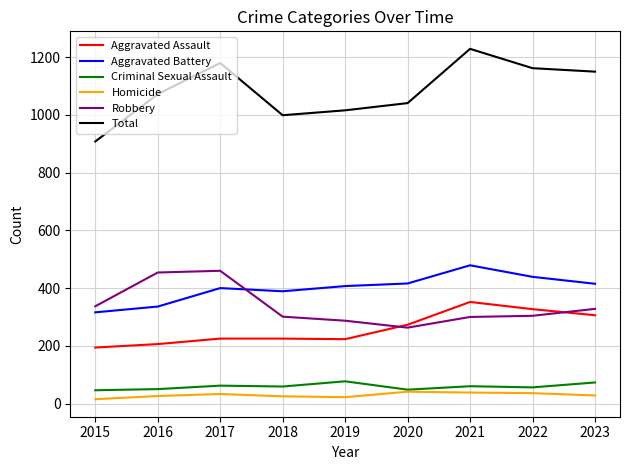

True or false: Total and Aggravated Battery cross at least once.

False